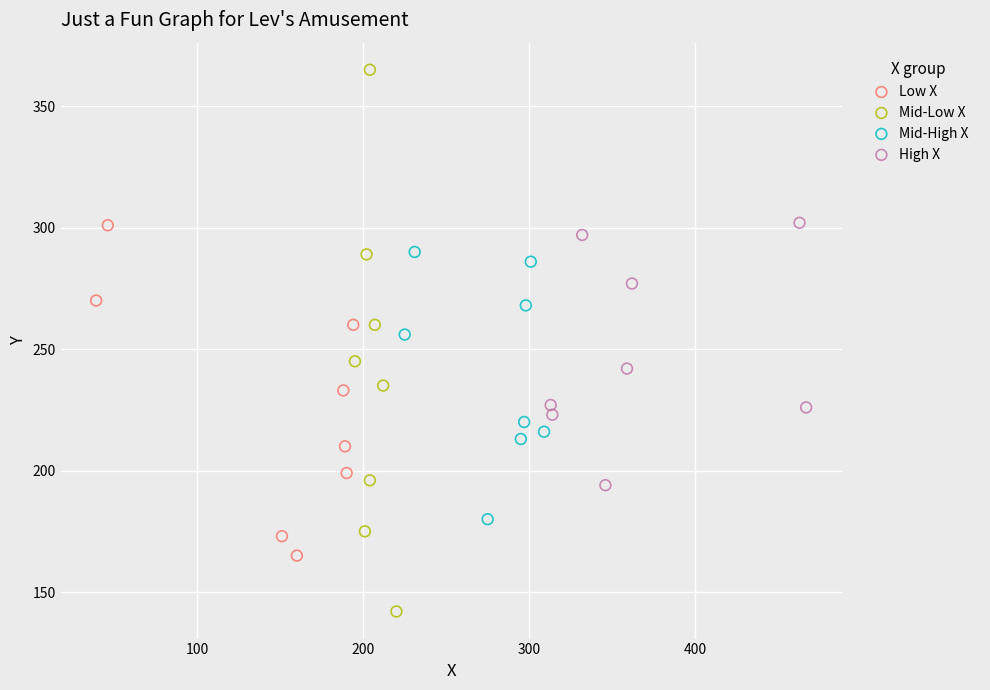

What are all the series names shown in the legend?

Low X, Mid-Low X, Mid-High X, High X